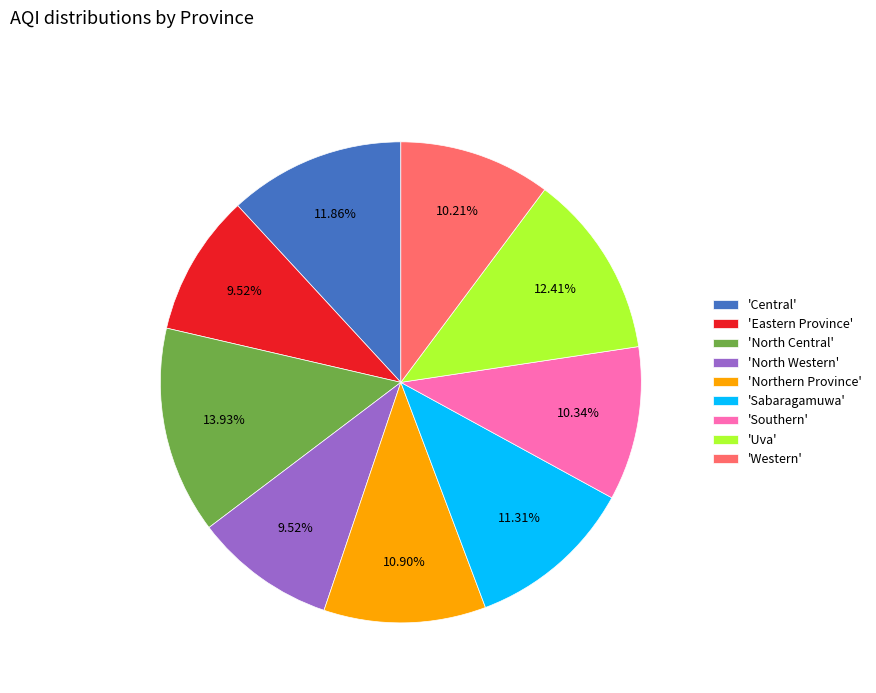

What is the largest slice in the pie chart?

'North Central'